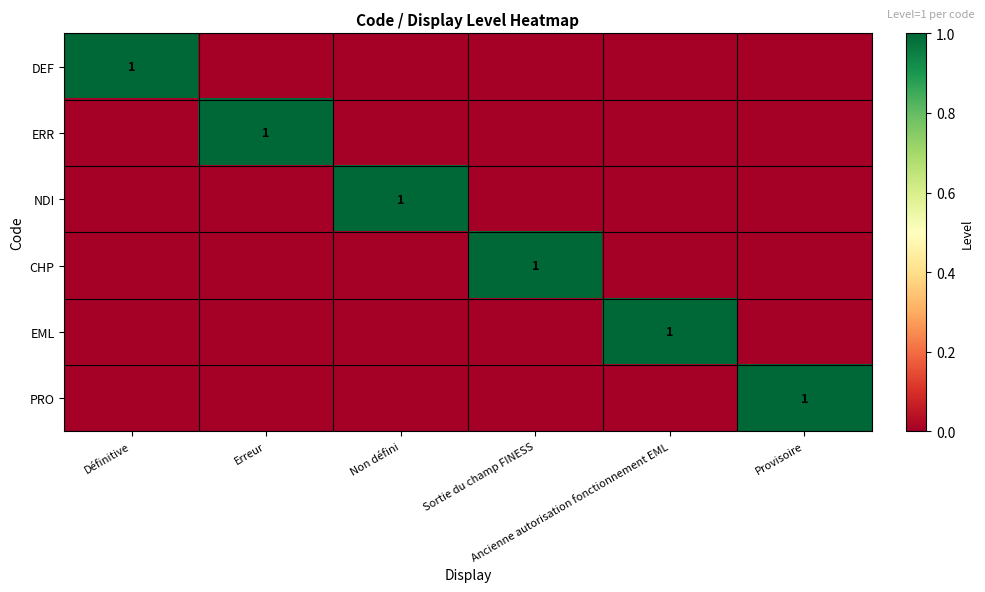

What is the maximum value for EML?

1